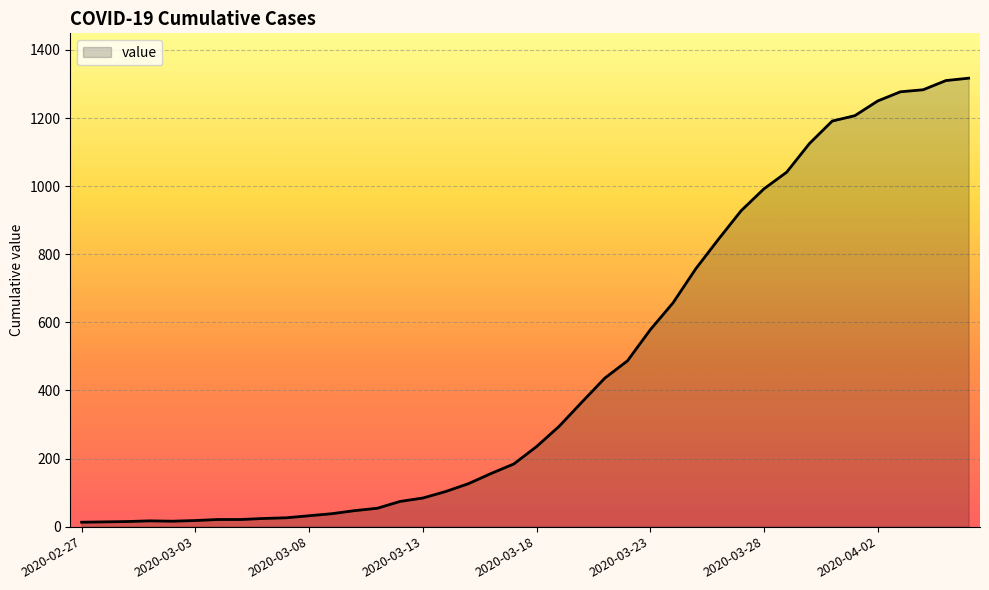

What is the greatest value displayed?

1317